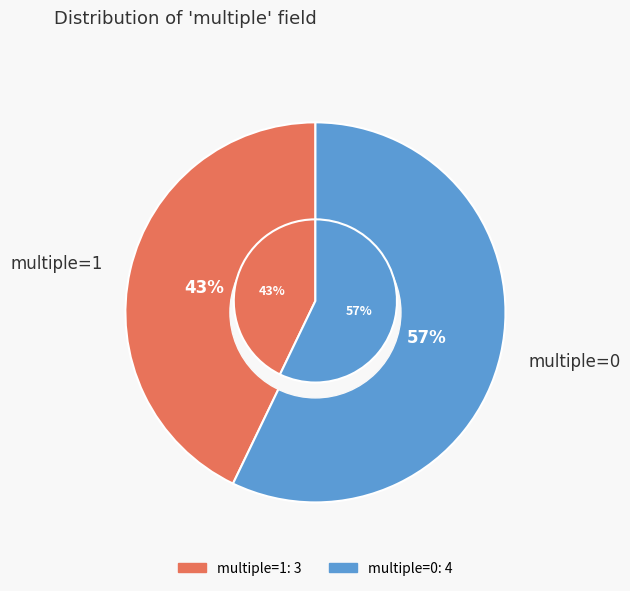

True or false: 5 accounts for 9% of the total.

False